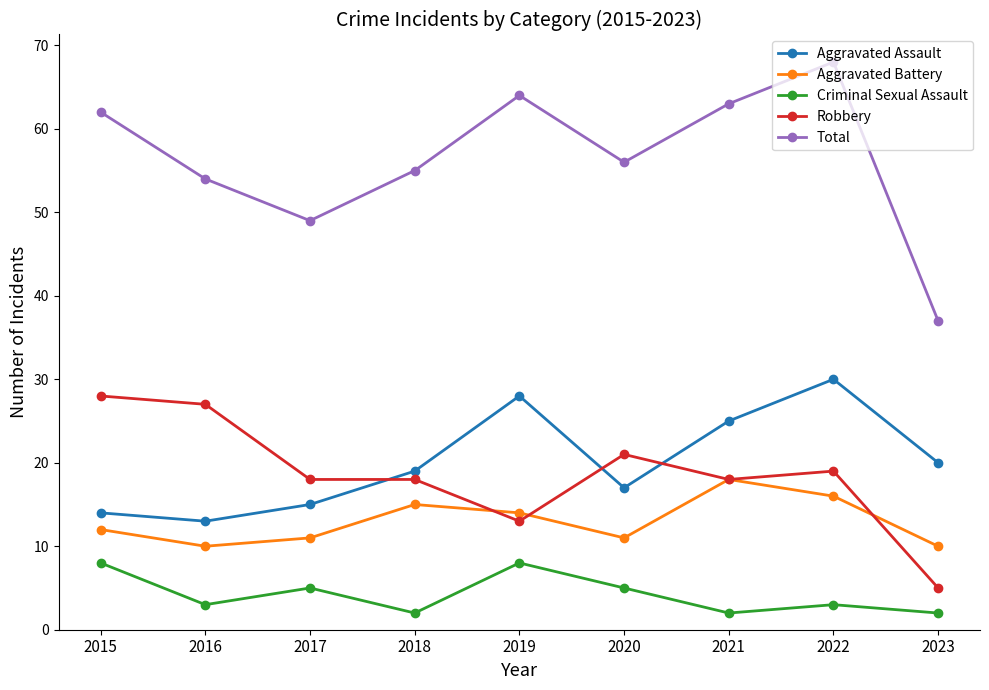

What is the greatest value displayed?

68